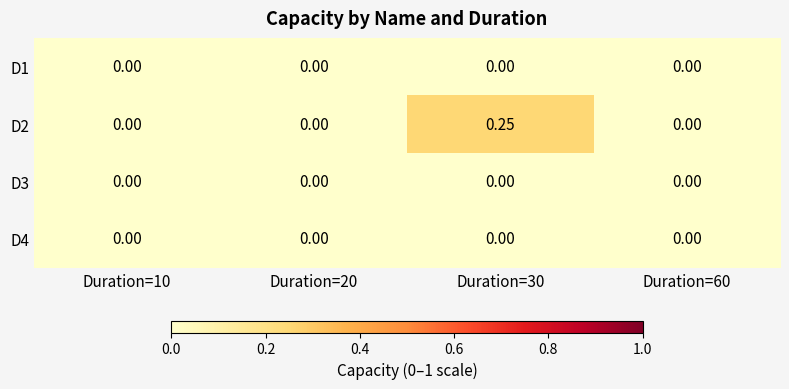

Reading left to right, list all the values displayed in this chart.

D1: Duration=10=0.0	Duration=20=0.0	Duration=30=0.0	Duration=60=0.0
D2: Duration=10=0.0	Duration=20=0.0	Duration=30=0.2	Duration=60=0.0
D3: Duration=10=0.0	Duration=20=0.0	Duration=30=0.0	Duration=60=0.0
D4: Duration=10=0.0	Duration=20=0.0	Duration=30=0.0	Duration=60=0.0